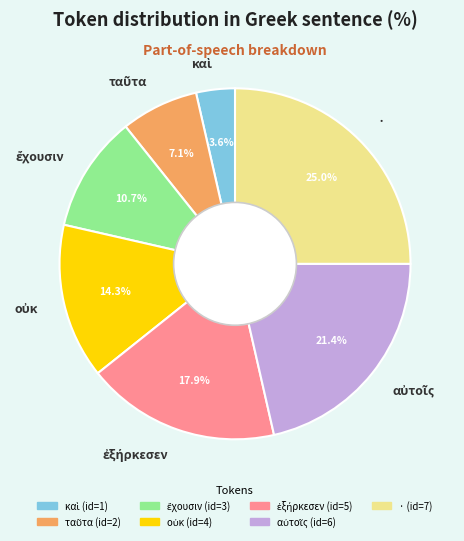

How many slices are in this pie chart?

7